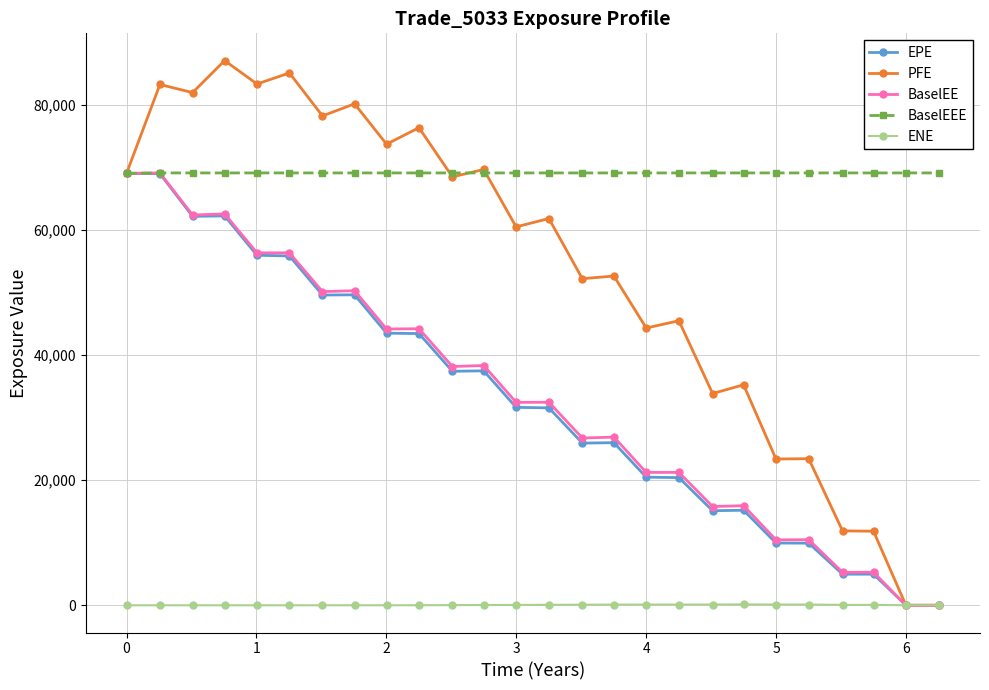

Which series has the largest total across all categories?

BaselEEE